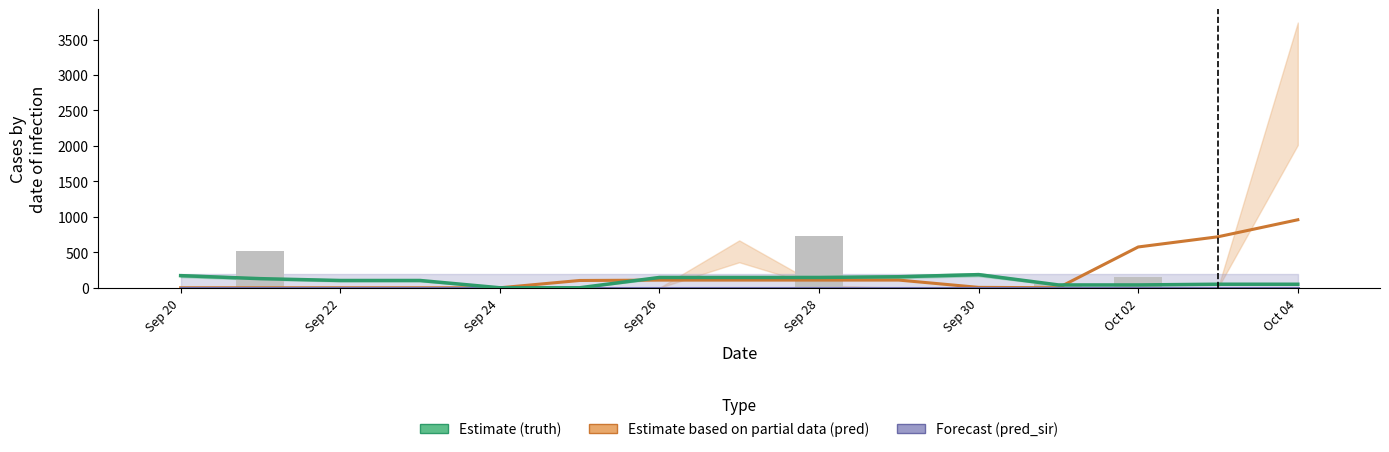

Count the number of values greater than 0.

4